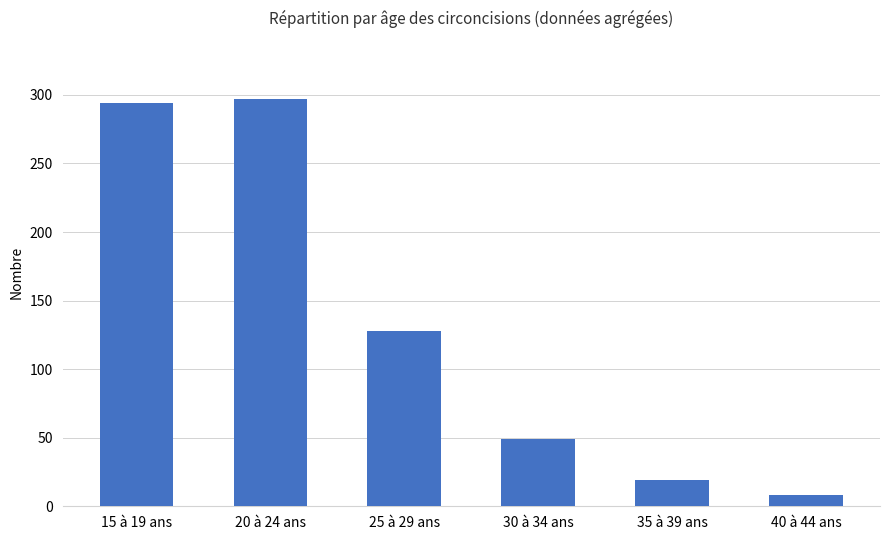

Count the number of data series in this chart.

1